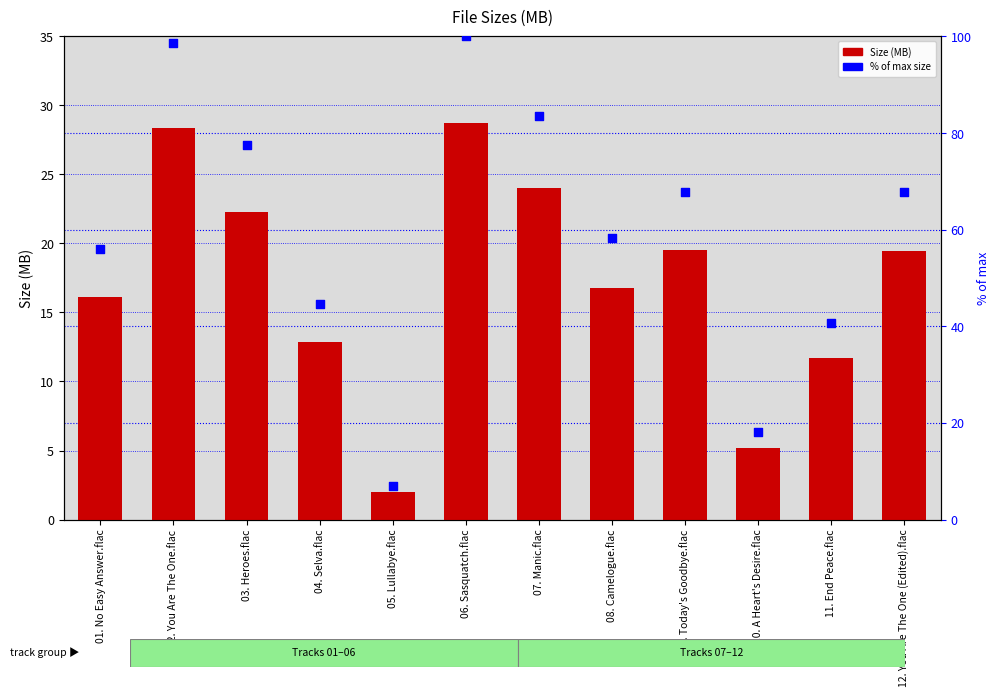

What are all the series names shown in the legend?

Size (MB), % of max size